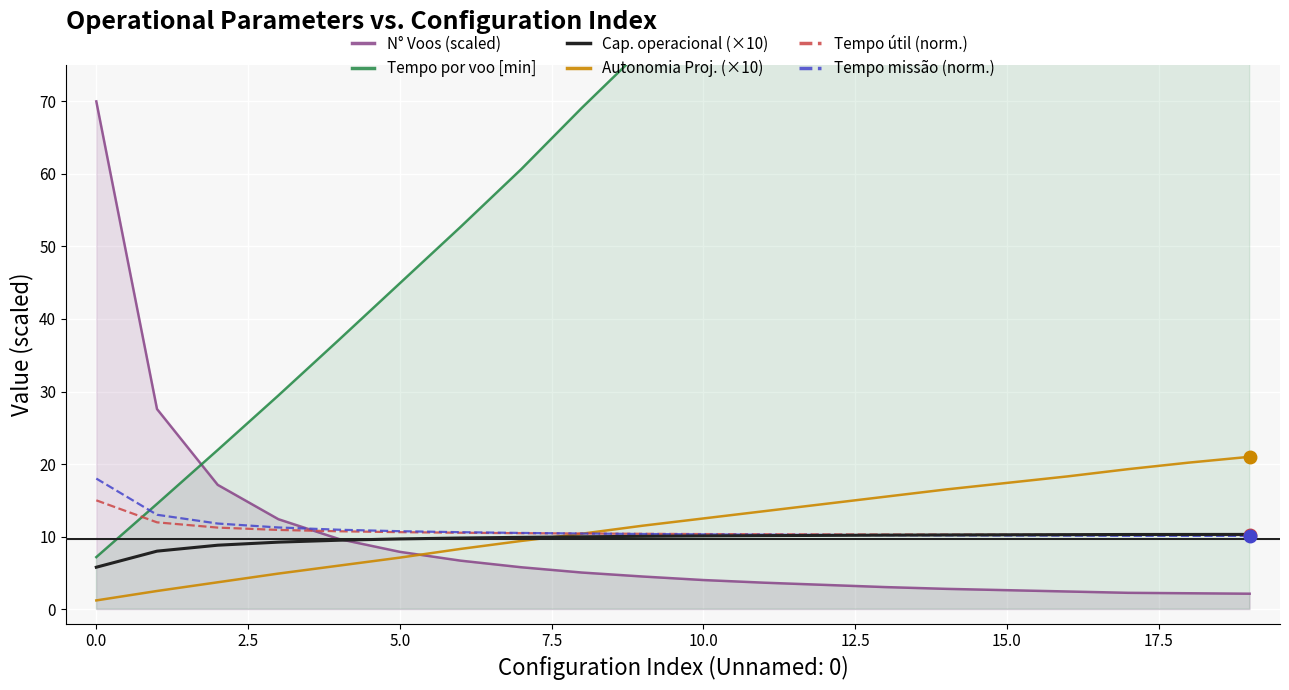

Is it true that Tempo útil (norm.) equals 19.9 at 0.0?

False